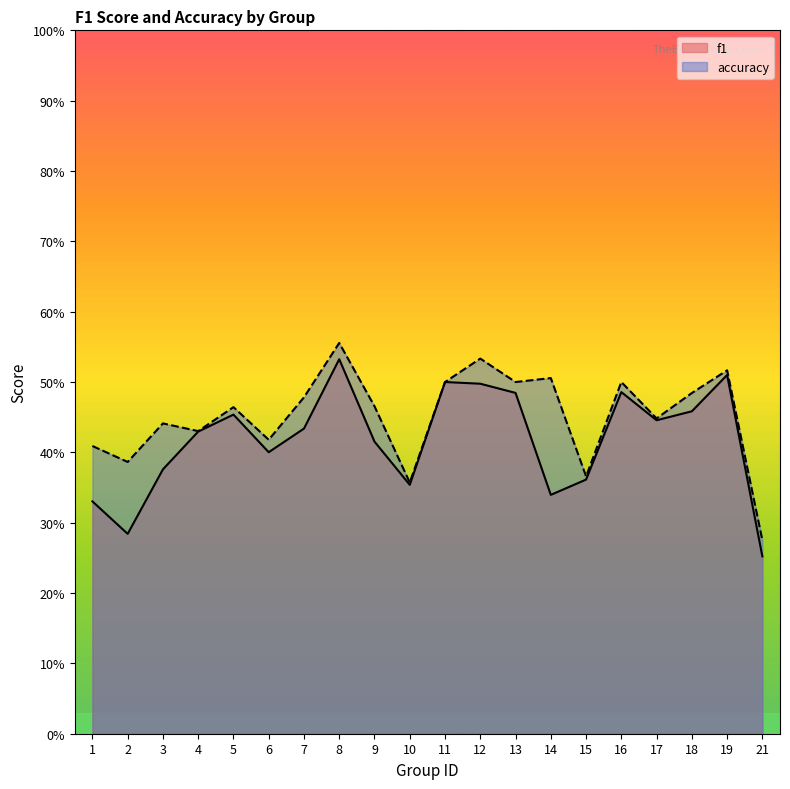

At which category is the sum across all series the highest?

8